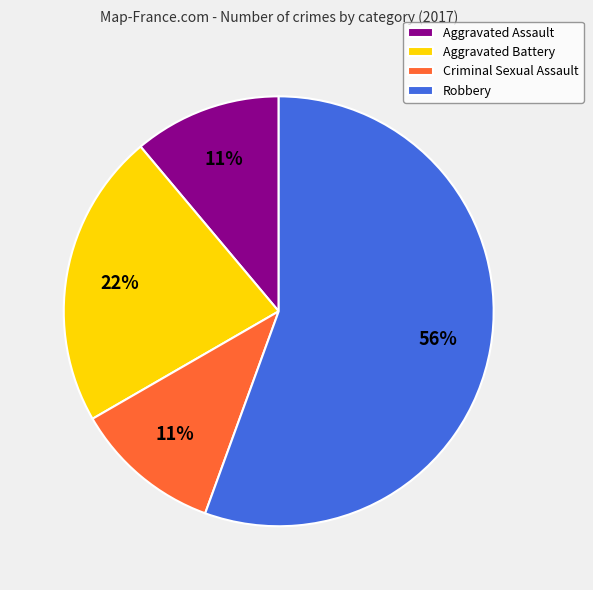

To the nearest percent, what is the combined percentage of Aggravated Battery and Robbery?

78%